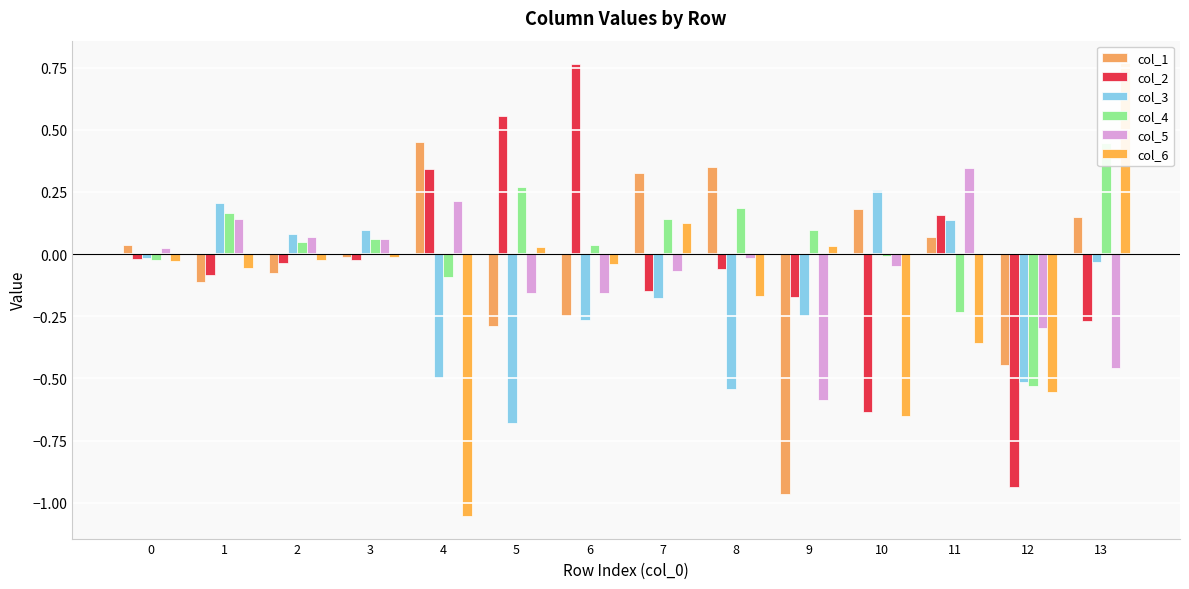

Which has a higher value, 8 or 6?

8